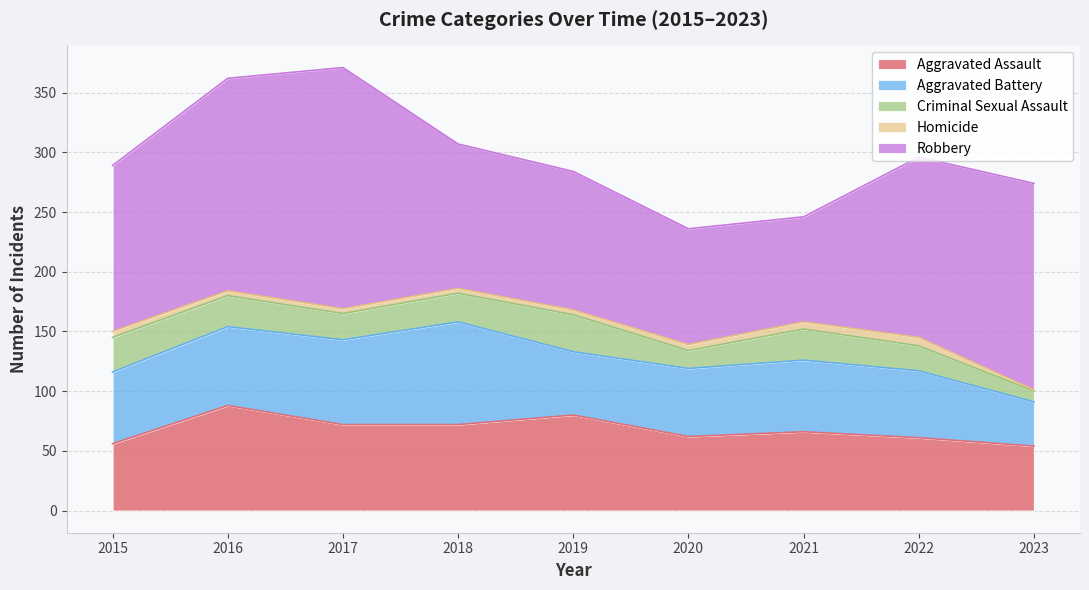

Reading left to right, transcribe all the data shown in this chart.

Aggravated Assault: 2015=56	2016=88	2017=72	2018=72	2019=80	2020=62	2021=66	2022=61	2023=54
Aggravated Battery: 2015=60	2016=66	2017=71	2018=86	2019=53	2020=57	2021=60	2022=56	2023=37
Criminal Sexual Assault: 2015=29	2016=26	2017=22	2018=24	2019=31	2020=15	2021=26	2022=21	2023=9
Homicide: 2015=5	2016=4	2017=4	2018=4	2019=4	2020=5	2021=6	2022=7	2023=1
Robbery: 2015=139	2016=178	2017=202	2018=121	2019=116	2020=97	2021=88	2022=151	2023=173